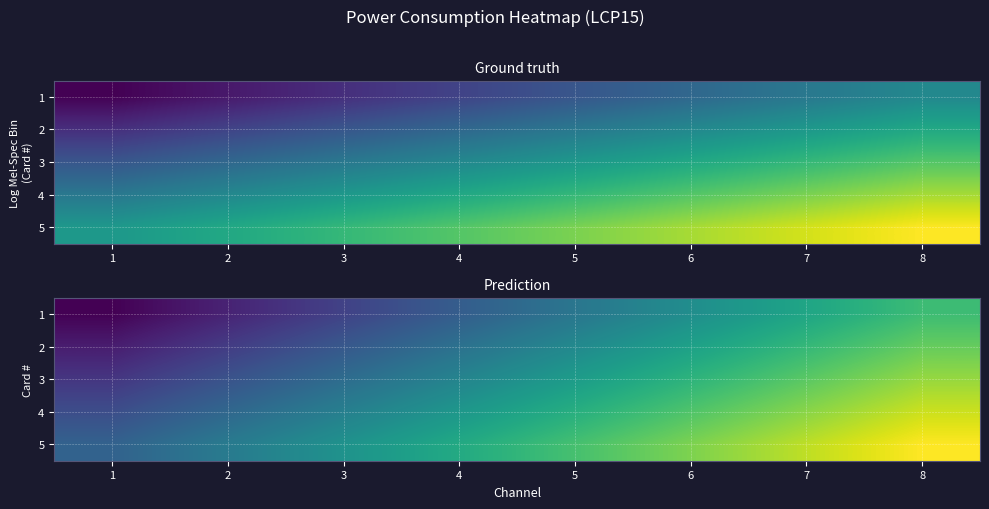

Which category has the lowest value in the 4 series?

1